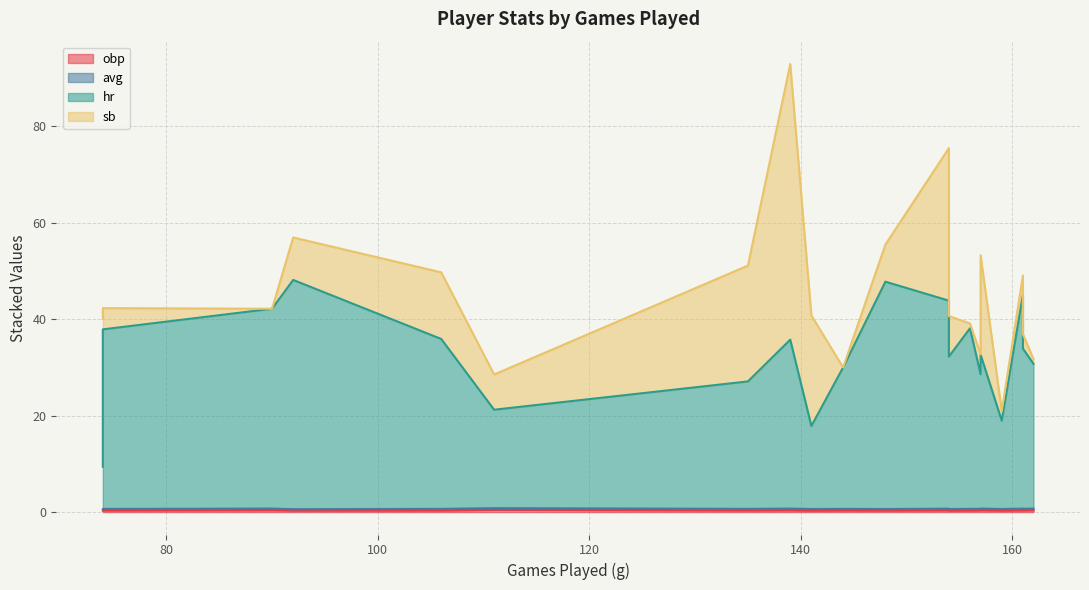

True or false: sb and avg cross at least once.

True